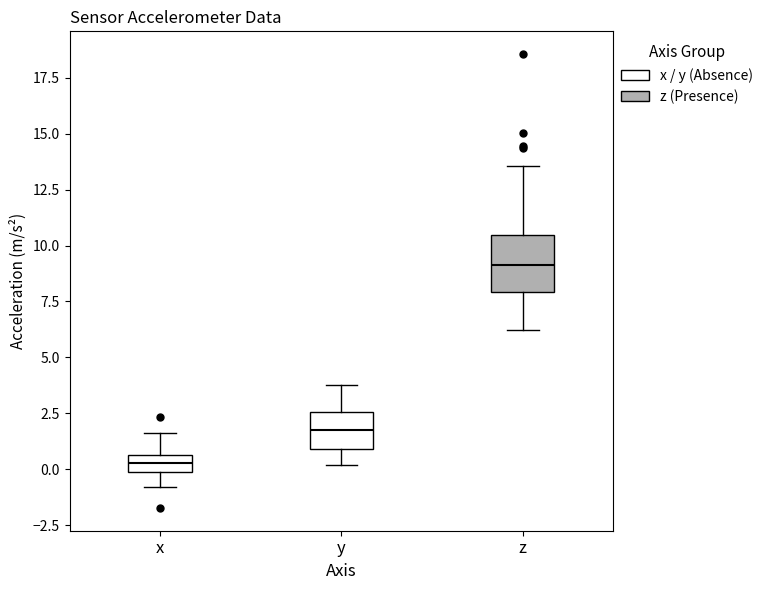

Which box is the tallest, from its lower edge to its upper edge?

z